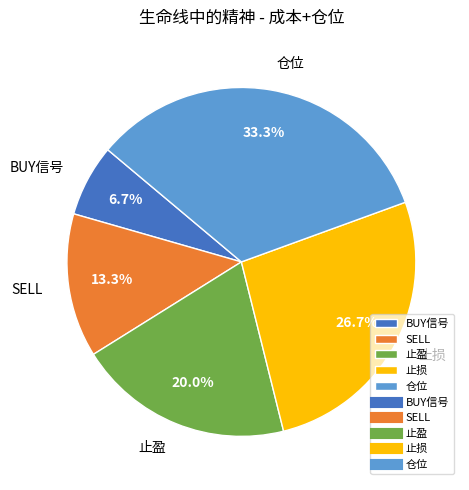

How many segments does this pie chart have?

5